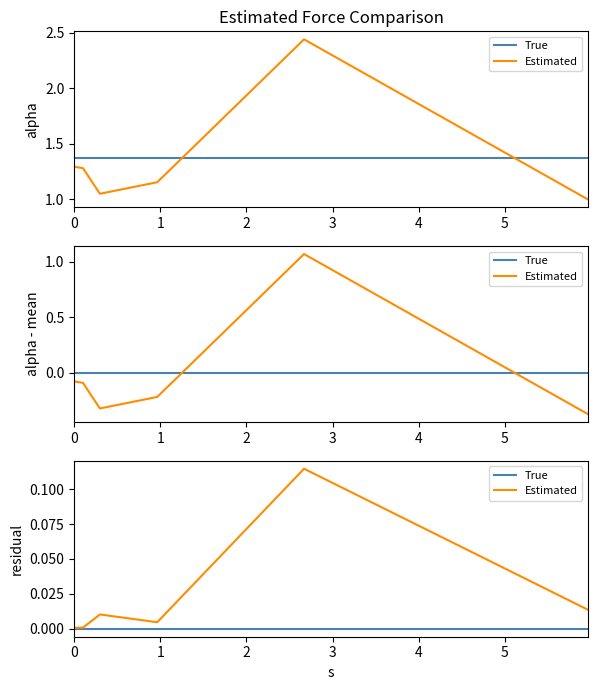

Count the number of categories in the chart.

6